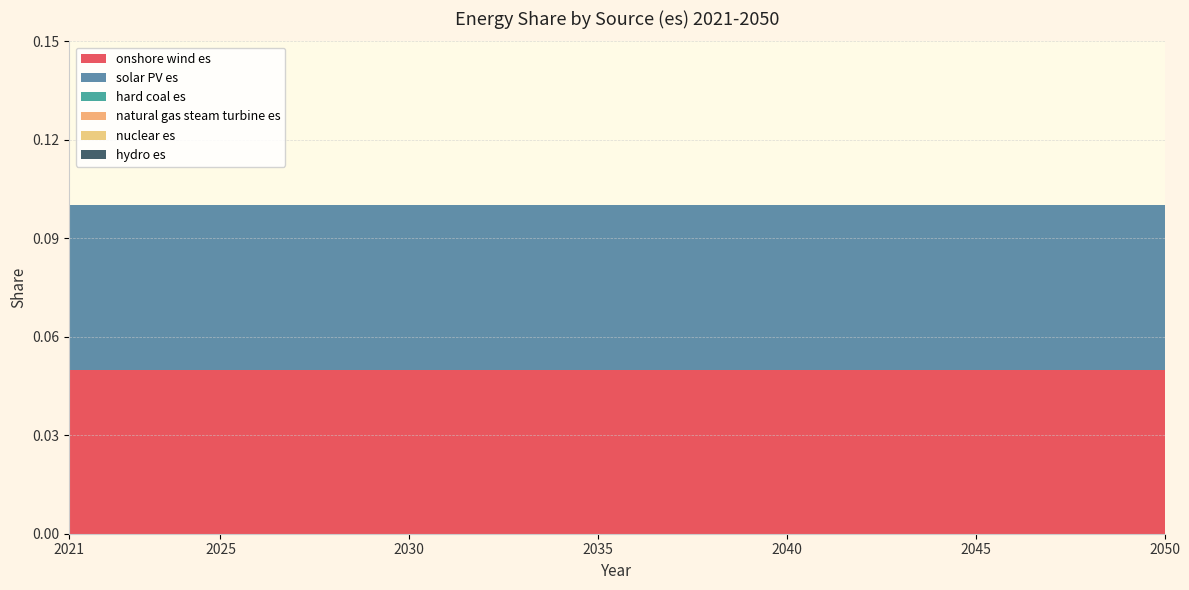

Reading right to left, extract all data points from this chart.

onshore wind es: 0.1	0.1	0.1	0.1	0.1	0.1	0.1	0.1	0.1	0.1	0.1	0.1	0.1	0.1	0.1	0.1	0.1	0.1	0.1	0.1	0.1	0.1	0.1	0.1	0.1	0.1	0.1	0.1	0.1	0.1
solar PV es: 0.1	0.1	0.1	0.1	0.1	0.1	0.1	0.1	0.1	0.1	0.1	0.1	0.1	0.1	0.1	0.1	0.1	0.1	0.1	0.1	0.1	0.1	0.1	0.1	0.1	0.1	0.1	0.1	0.1	0.1
hard coal es: 0.0	0.0	0.0	0.0	0.0	0.0	0.0	0.0	0.0	0.0	0.0	0.0	0.0	0.0	0.0	0.0	0.0	0.0	0.0	0.0	0.0	0.0	0.0	0.0	0.0	0.0	0.0	0.0	0.0	0.0
natural gas steam turbine es: 0.0	0.0	0.0	0.0	0.0	0.0	0.0	0.0	0.0	0.0	0.0	0.0	0.0	0.0	0.0	0.0	0.0	0.0	0.0	0.0	0.0	0.0	0.0	0.0	0.0	0.0	0.0	0.0	0.0	0.0
nuclear es: 0.0	0.0	0.0	0.0	0.0	0.0	0.0	0.0	0.0	0.0	0.0	0.0	0.0	0.0	0.0	0.0	0.0	0.0	0.0	0.0	0.0	0.0	0.0	0.0	0.0	0.0	0.0	0.0	0.0	0.0
hydro es: 0.0	0.0	0.0	0.0	0.0	0.0	0.0	0.0	0.0	0.0	0.0	0.0	0.0	0.0	0.0	0.0	0.0	0.0	0.0	0.0	0.0	0.0	0.0	0.0	0.0	0.0	0.0	0.0	0.0	0.0